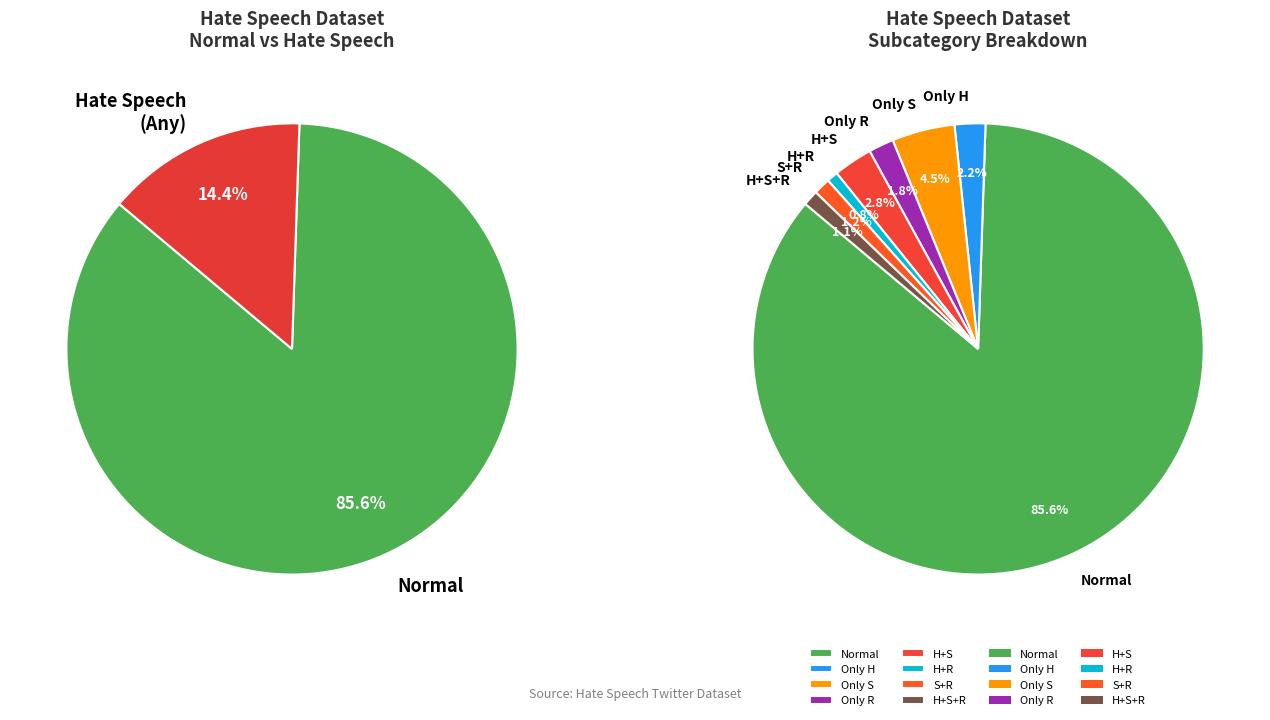

Which category has the biggest portion of the pie?

Normal